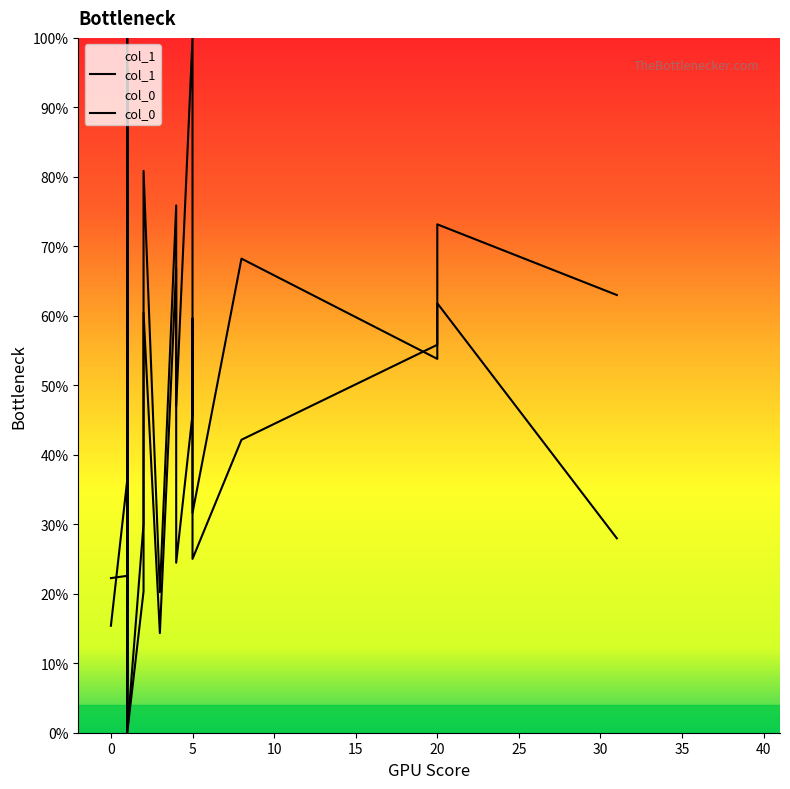

Rank the series by their average value, from lowest to highest.

col_0, col_1